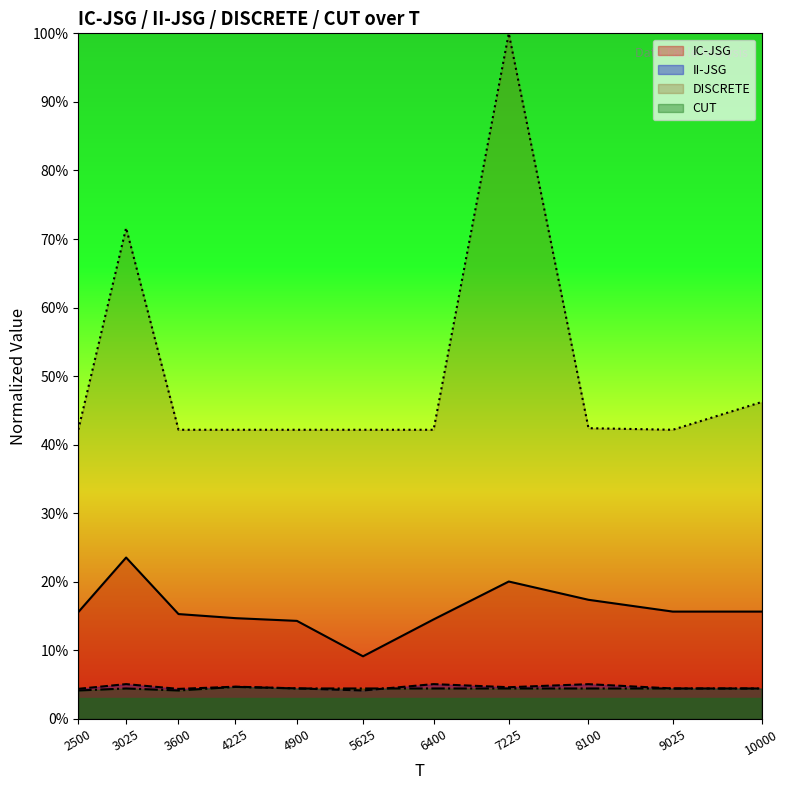

The value of II-JSG at 6400 is 0.1. True or false?

True